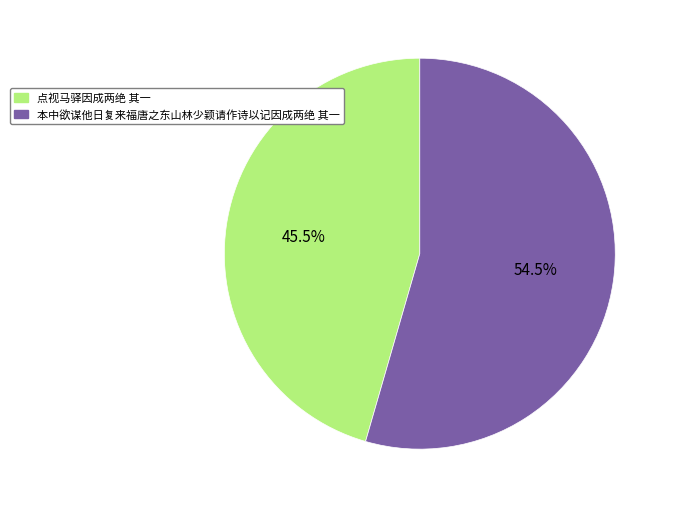

How many segments does this pie chart have?

2